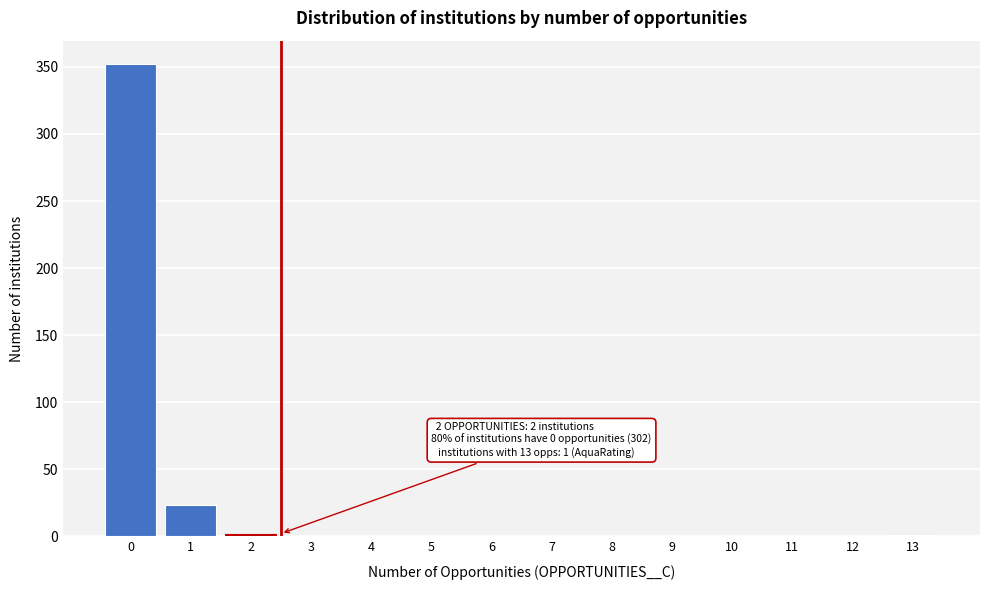

What is the maximum value shown in the chart?

352